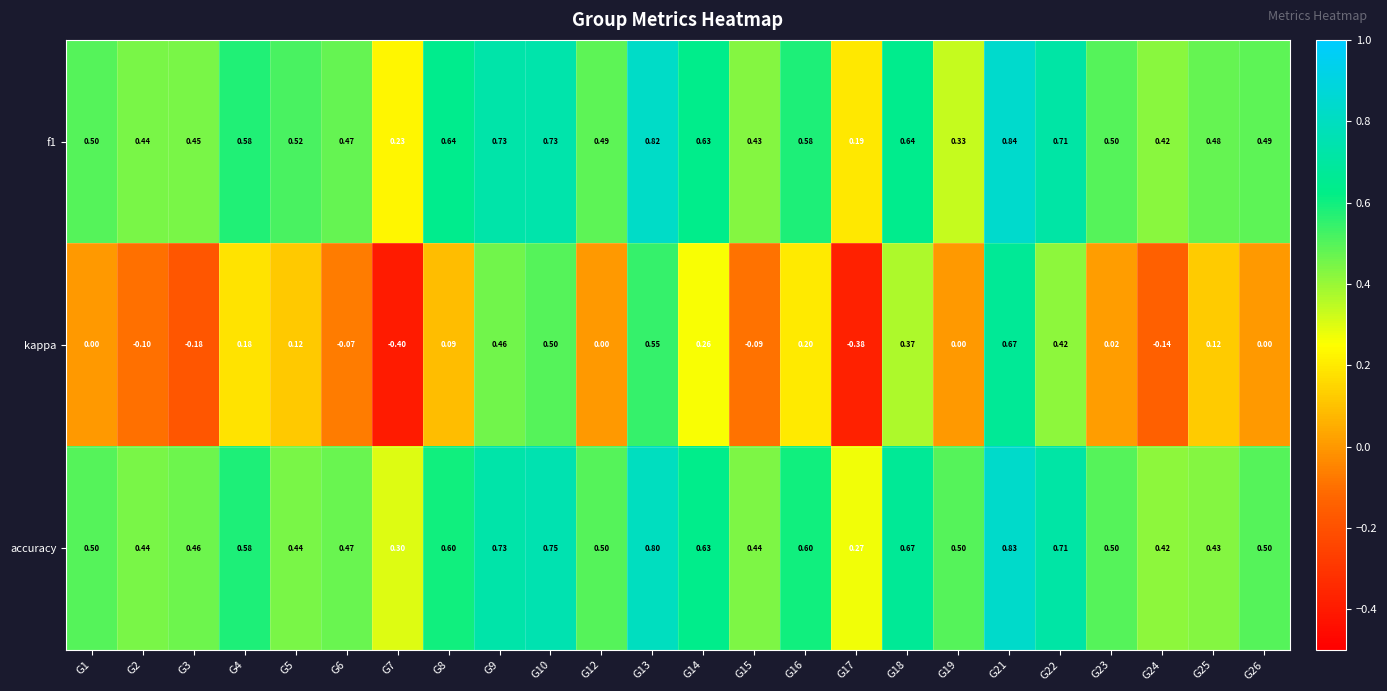

Which series has the widest spread of values?

kappa